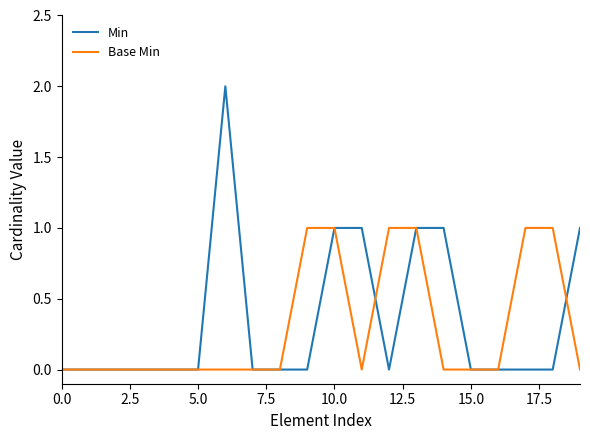

Rank the series by their maximum value, from highest to lowest.

Min, Base Min